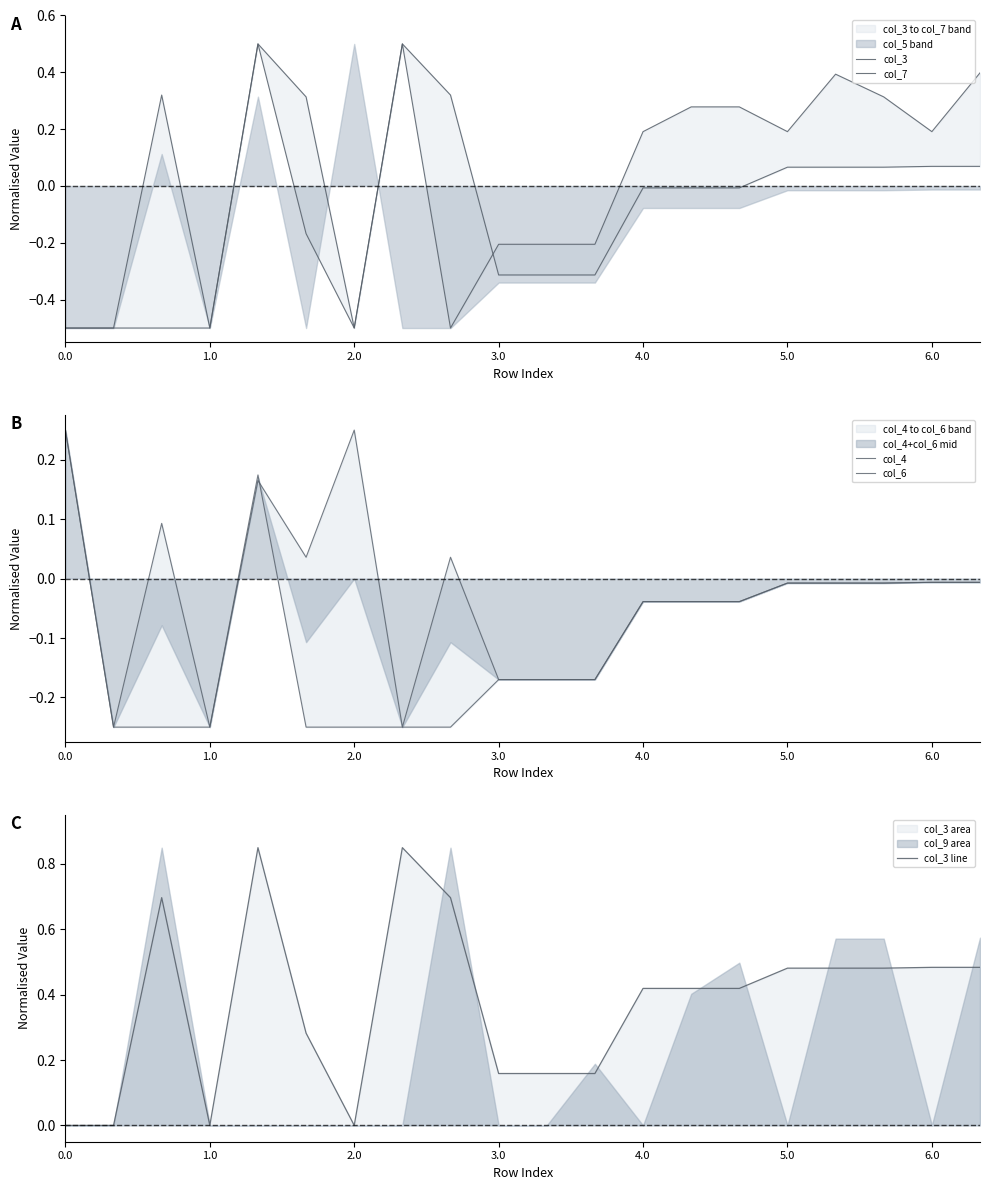

Reading left to right, extract all data points from this chart.

col_3: -0.5	-0.5	0.3	-0.5	0.5	-0.2	-0.5	0.5	0.3	-0.3	-0.3	-0.3	-0.0	-0.0	-0.0	0.1	0.1	0.1	0.1	0.1
col_7: -0.5	-0.5	-0.5	-0.5	0.5	0.3	-0.5	0.5	-0.5	-0.2	-0.2	-0.2	0.2	0.3	0.3	0.2	0.4	0.3	0.2	0.4
col_4: 0.2	-0.2	0.1	-0.2	0.2	-0.2	-0.2	-0.2	-0.2	-0.2	-0.2	-0.2	-0.0	-0.0	-0.0	-0.0	-0.0	-0.0	-0.0	-0.0
col_6: 0.2	-0.2	-0.2	-0.2	0.2	0.0	0.2	-0.2	0.0	-0.2	-0.2	-0.2	-0.0	-0.0	-0.0	-0.0	-0.0	-0.0	-0.0	-0.0
col_3 line: 0.0	0.0	0.7	0.0	0.8	0.3	0.0	0.8	0.7	0.2	0.2	0.2	0.4	0.4	0.4	0.5	0.5	0.5	0.5	0.5